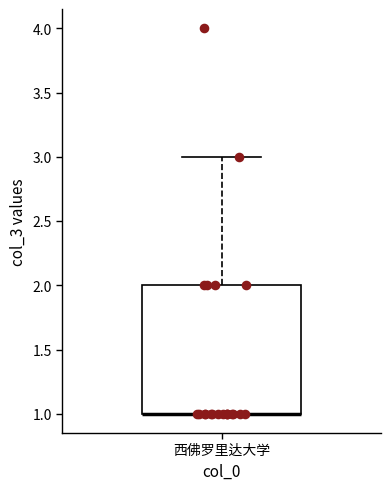

Read this box plot against the y-axis: the position of the median line, the range covered by the box, and the ends of both whiskers. The values are not printed on the chart, so give them approximately, as read against the axis.

median 1 (drawn on the box's lower edge), box 1 to 2, whiskers 1 to 3